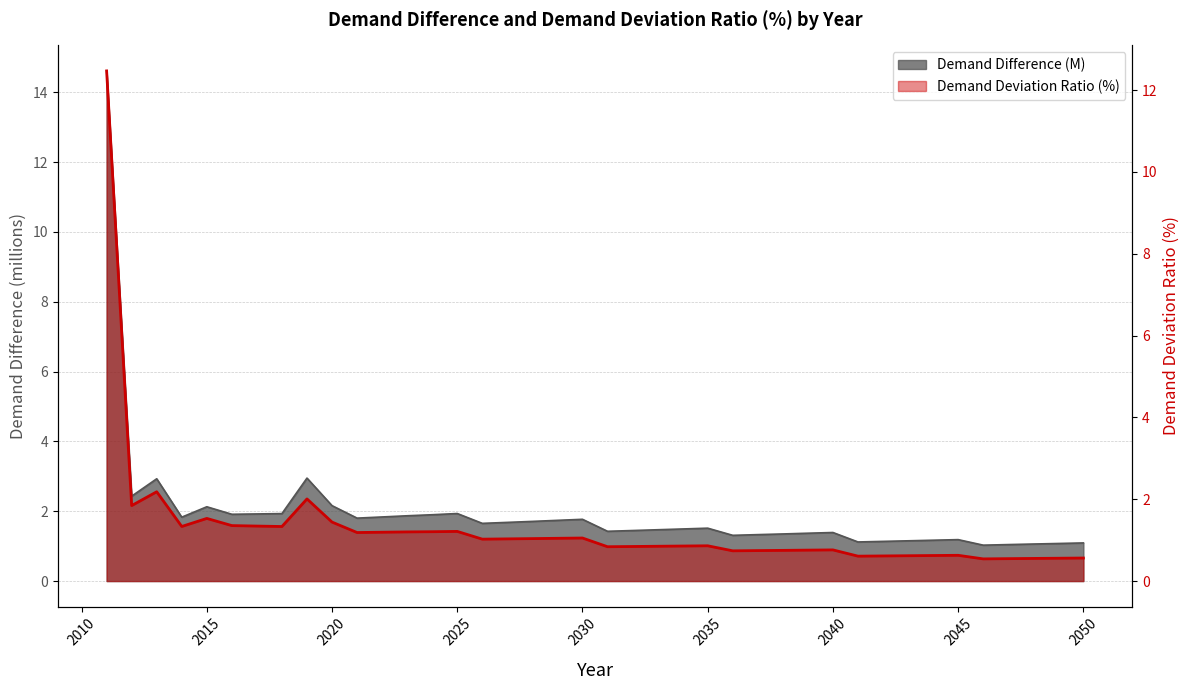

Which series has the largest total across all categories?

Demand Difference